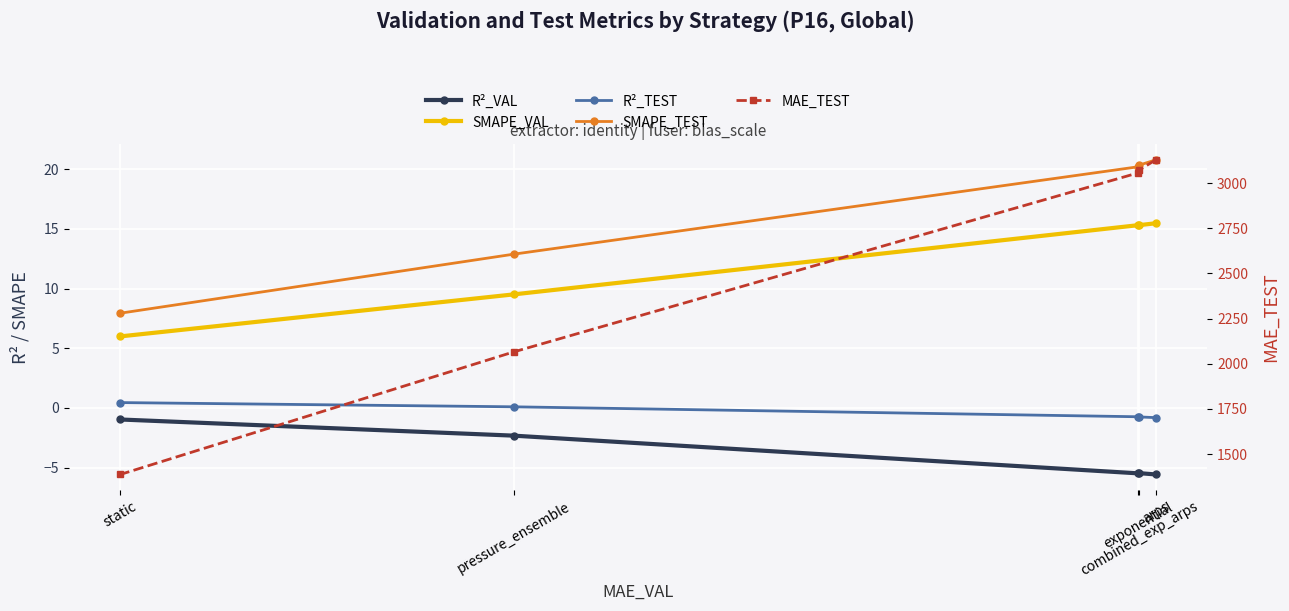

At which label does SMAPE_VAL first exceed 15?

arps